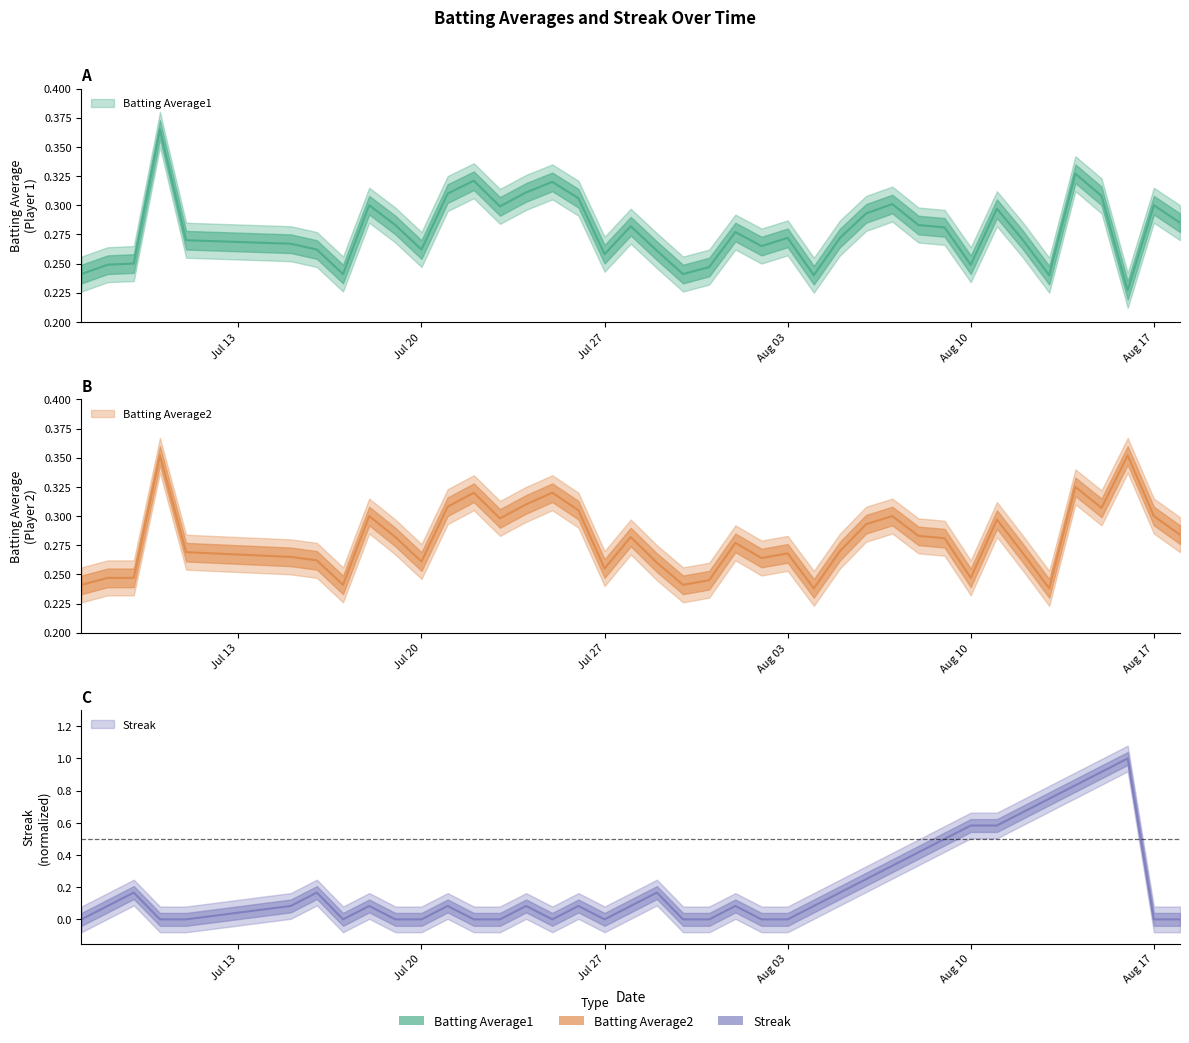

What is the spread (max minus min) of values at 2010-08-13?

0.5